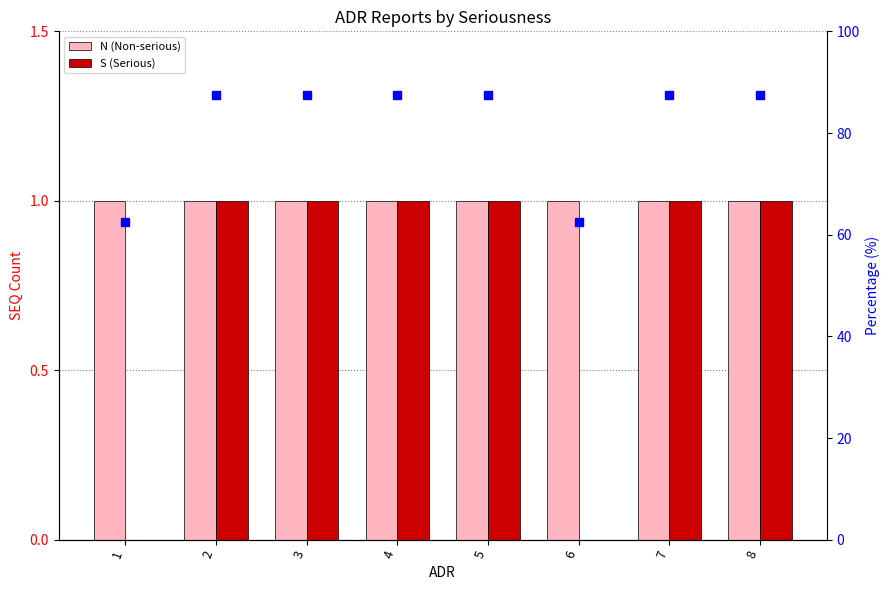

True or false: N (Non-serious) has a value of 1.0 at 6.

True